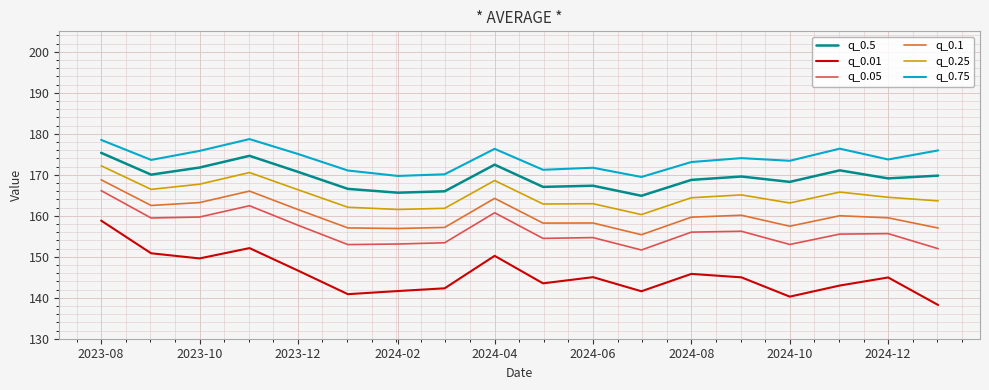

What is the minimum value shown in the chart?

138.2